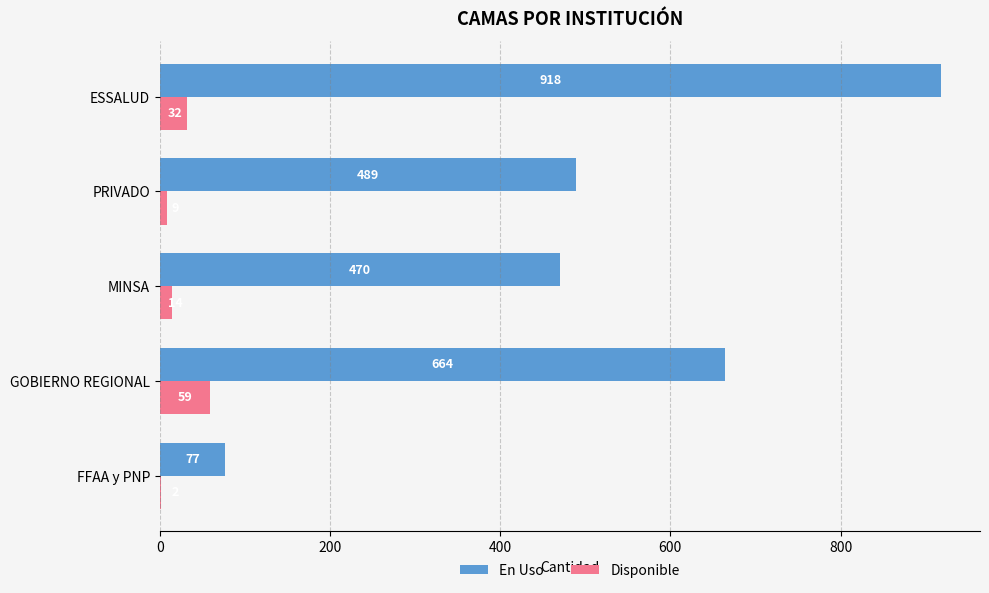

What is the sum of all Disponible values?

116